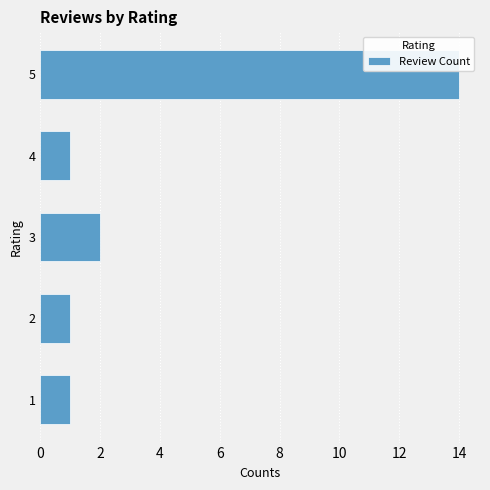

Approximately how many times larger is the value at 4 compared to 2?

1.0